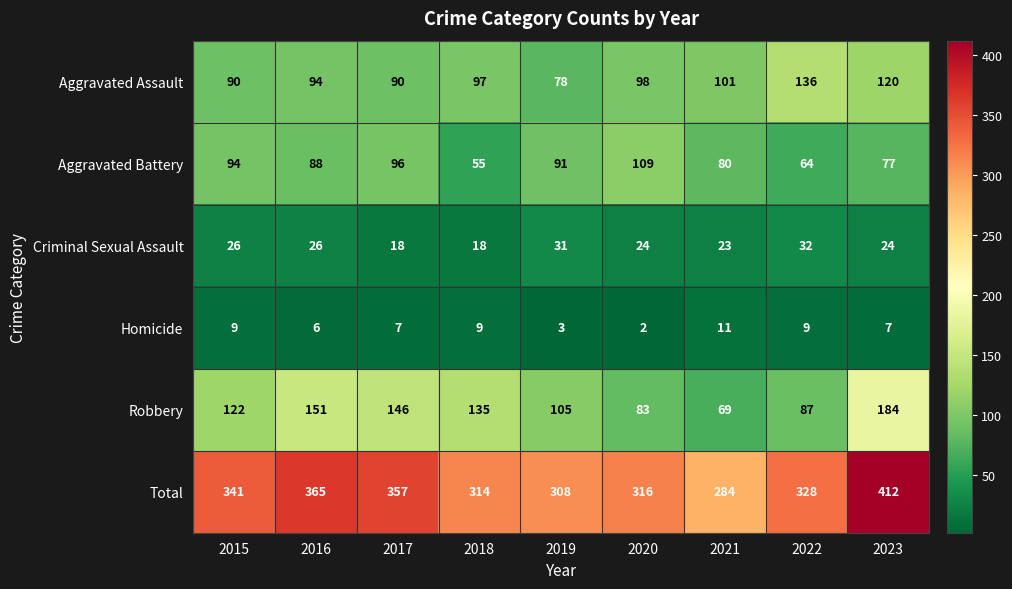

What is the difference between the maximum and minimum values in the Robbery series?

115